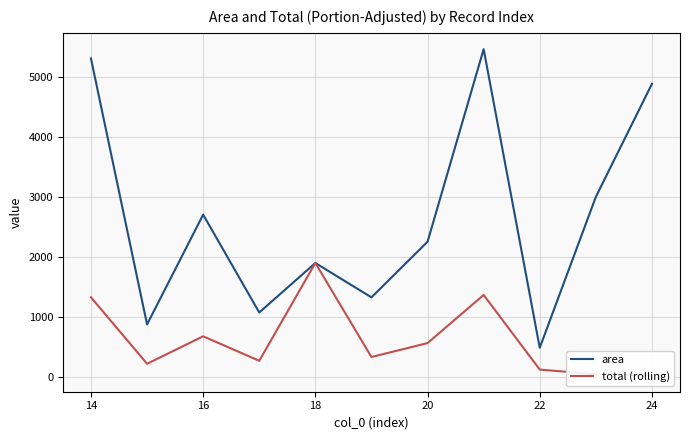

What is the maximum value for area?

5456.0